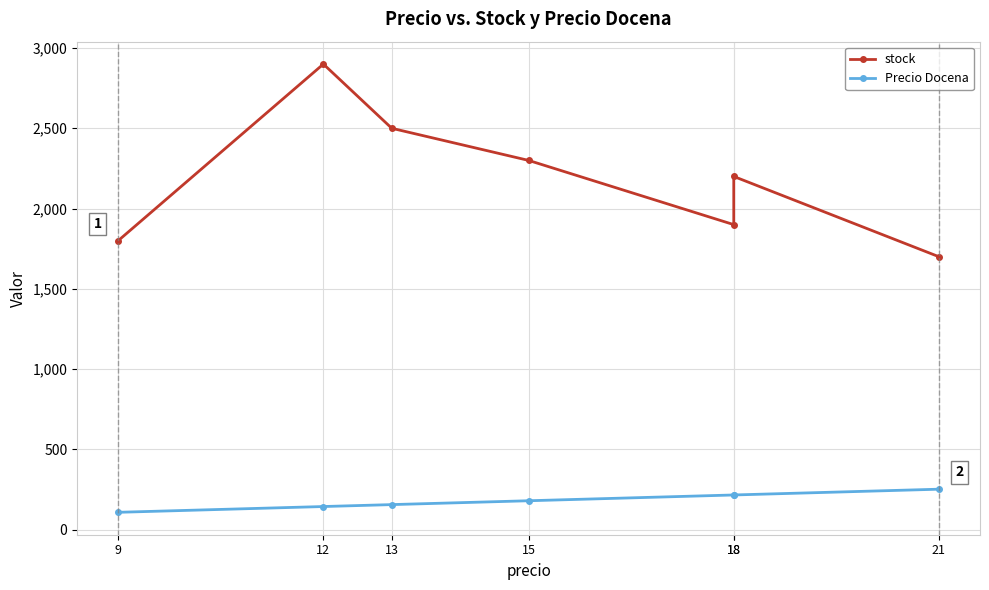

Which label corresponds to the largest value in the chart?

12